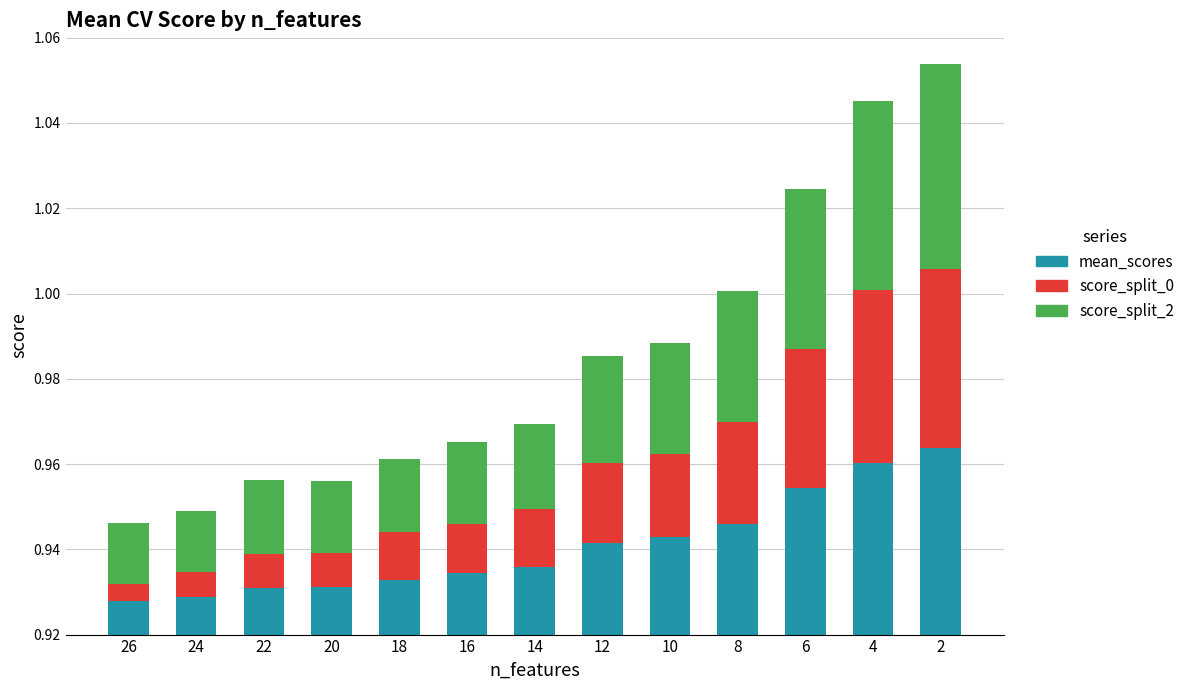

At 26, list the series in order from largest to smallest.

score_split_2, mean_scores, score_split_0